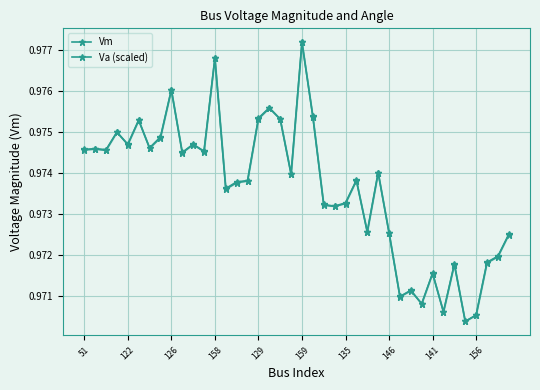

What is the label of the 6th point from the left?

159